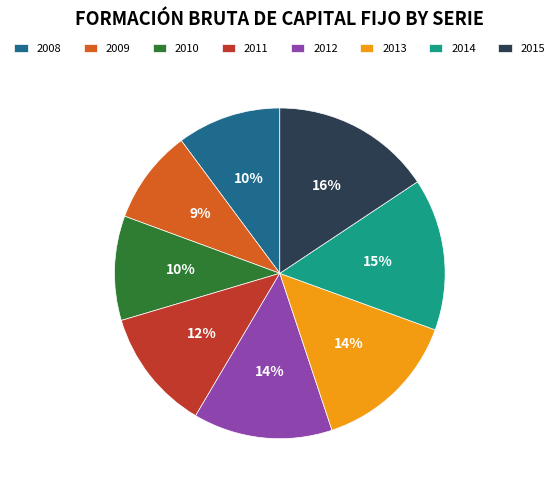

Is the sum of 2010 and 2008 greater than half?

No